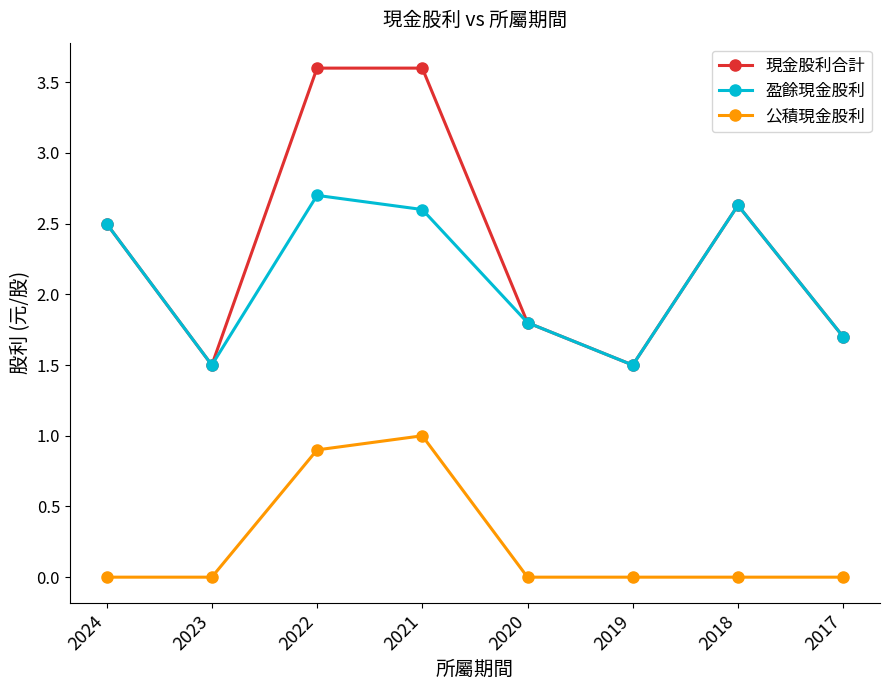

Reading left to right, what are all the values shown in this chart?

現金股利合計: 2024=2.5	2023=1.5	2022=3.6	2021=3.6	2020=1.8	2019=1.5	2018=2.6	2017=1.7
盈餘現金股利: 2024=2.5	2023=1.5	2022=2.7	2021=2.6	2020=1.8	2019=1.5	2018=2.6	2017=1.7
公積現金股利: 2024=0.0	2023=0.0	2022=0.9	2021=1.0	2020=0.0	2019=0.0	2018=0.0	2017=0.0